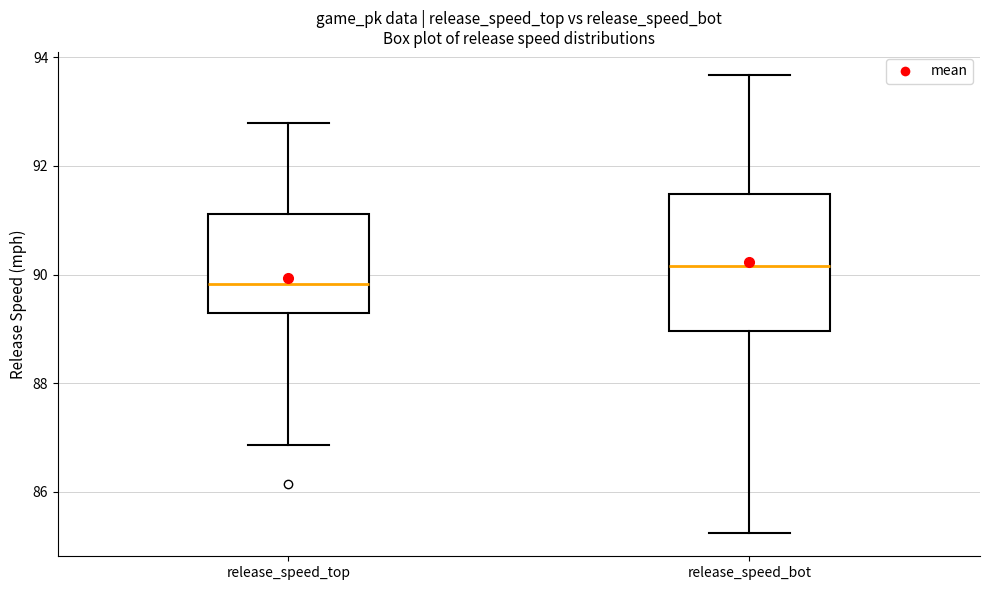

Reading left to right, transcribe this box plot: for each box, give where its median line is, the range the box spans, and where its two whiskers end, as read against the y-axis. The values are not printed on the chart, so give them approximately, as read against the axis.

release_speed_top: median 89.8, box 89.2 to 91.2, whiskers 86.8 to 92.8
release_speed_bot: median 90.2, box 89.0 to 91.4, whiskers 85.2 to 93.6